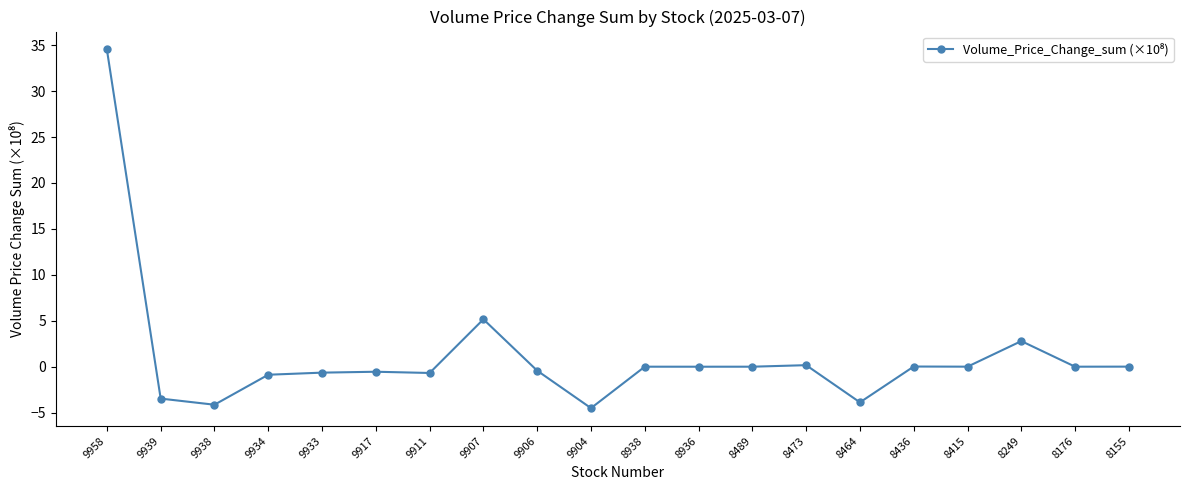

At which label does the data first exceed 0?

9958